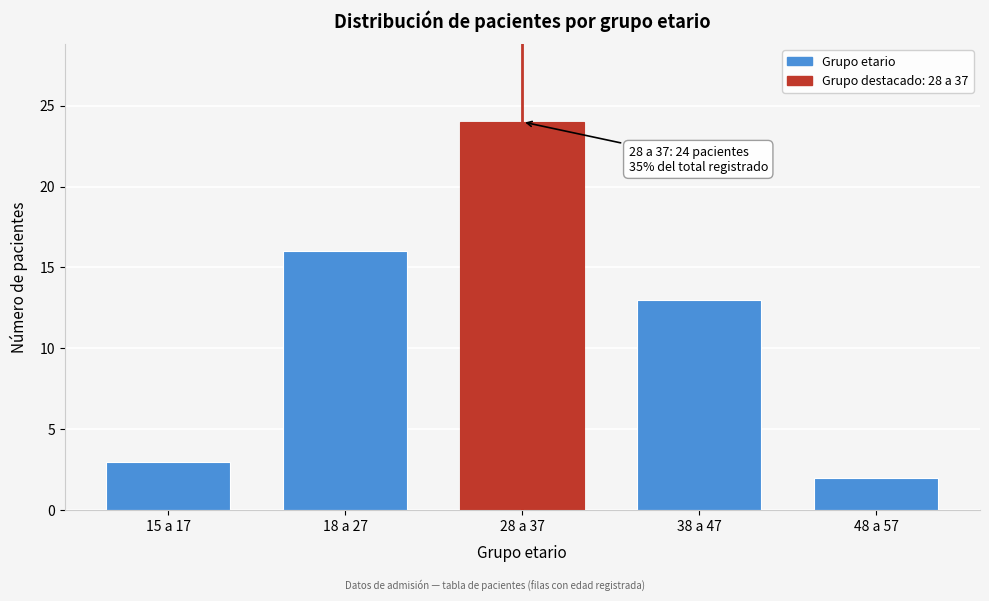

Reading left to right, extract all data points from this chart.

15 a 17=3	18 a 27=16	28 a 37=24	38 a 47=13	48 a 57=2